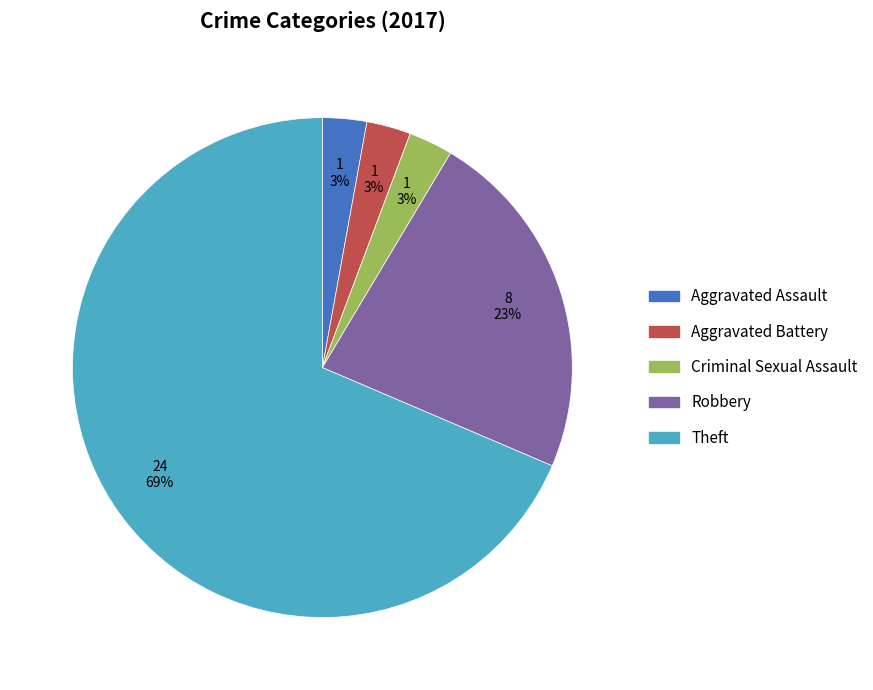

To the nearest percent, what is the average slice percentage?

20%